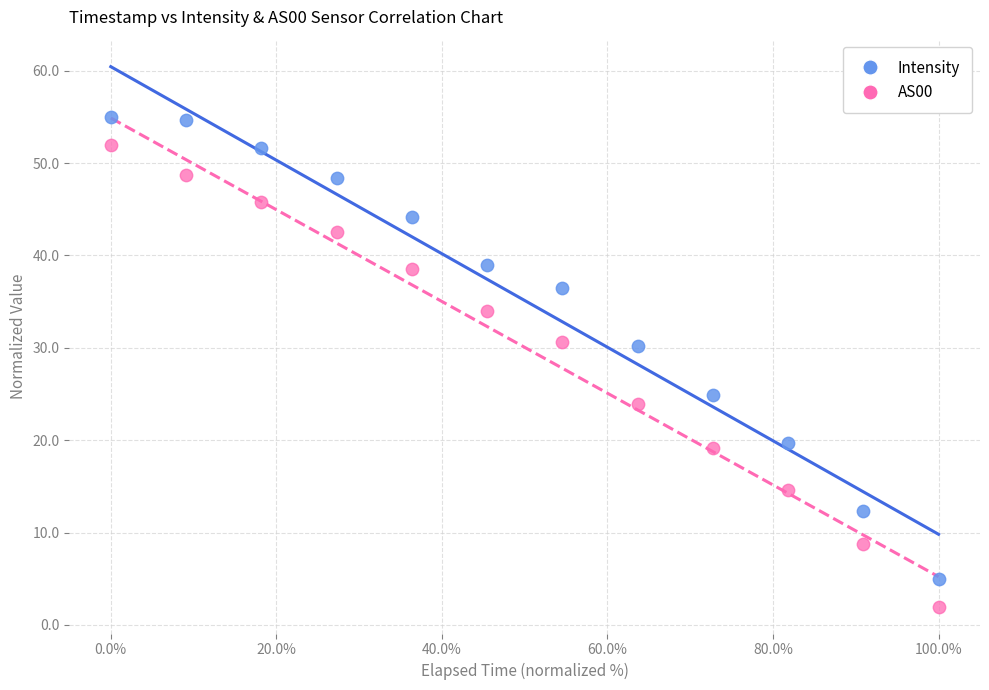

Across all data points, what is the range of X values (max minus min)?

100.0